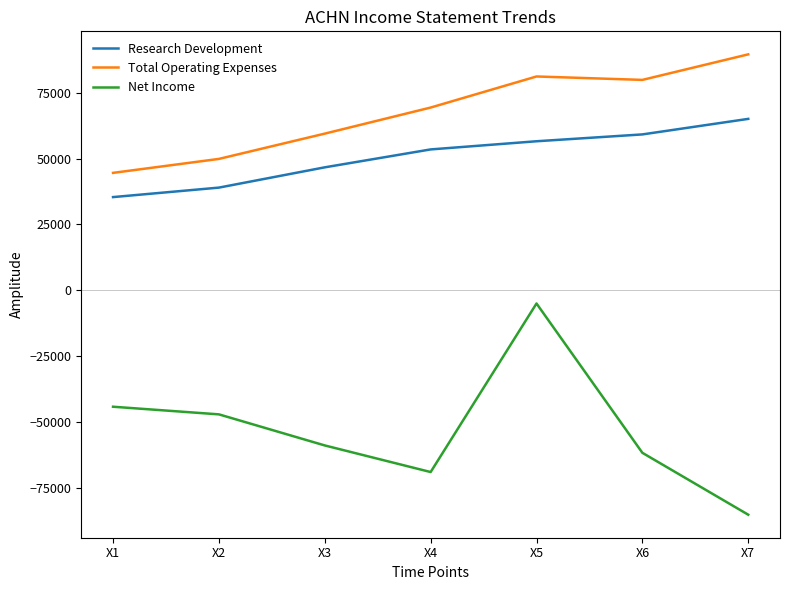

What is the approximate value of Research Development at X5?

56600